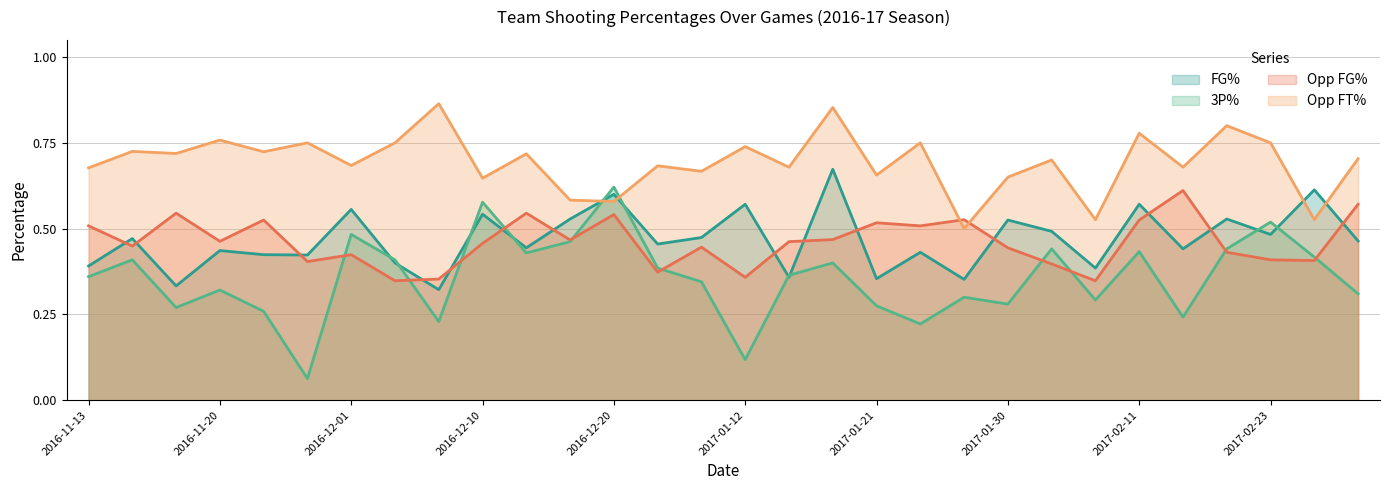

How many Opp_FG_Pct values are between 0 and 1?

30